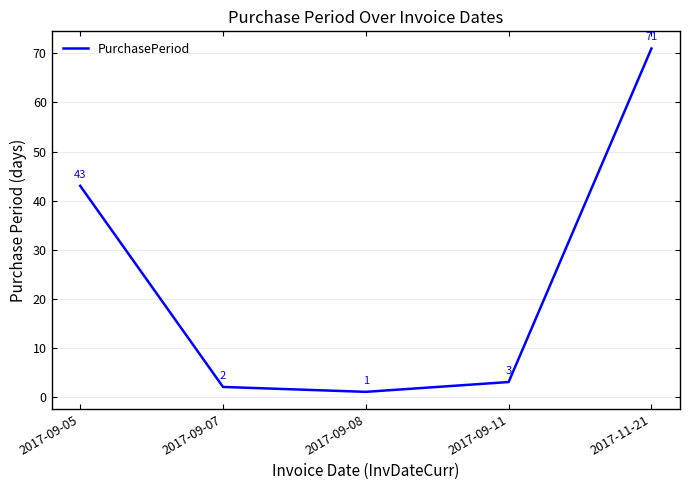

What position from the right is 2017-09-07?

4